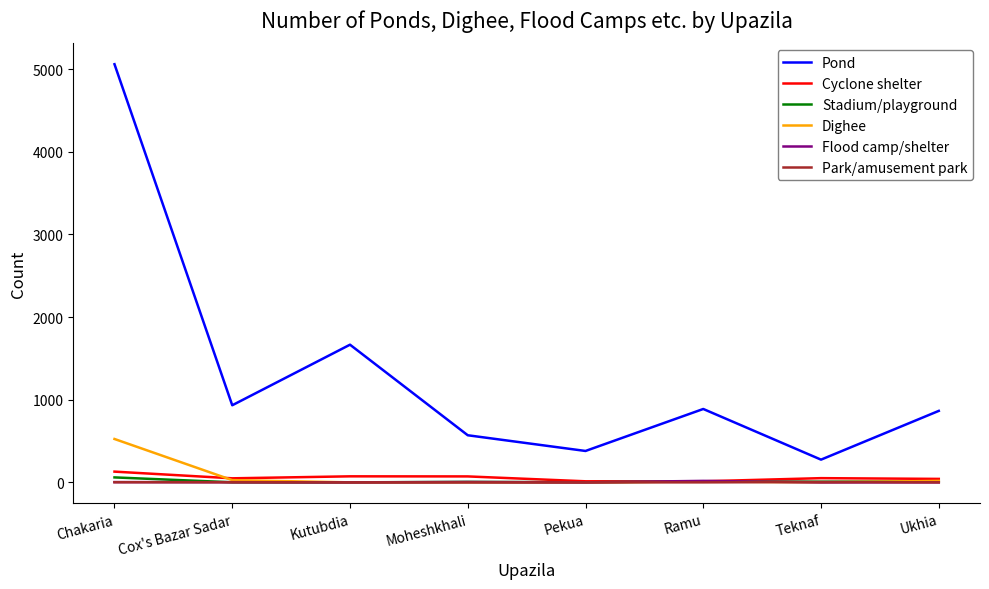

Which series has the largest total across all categories?

Pond